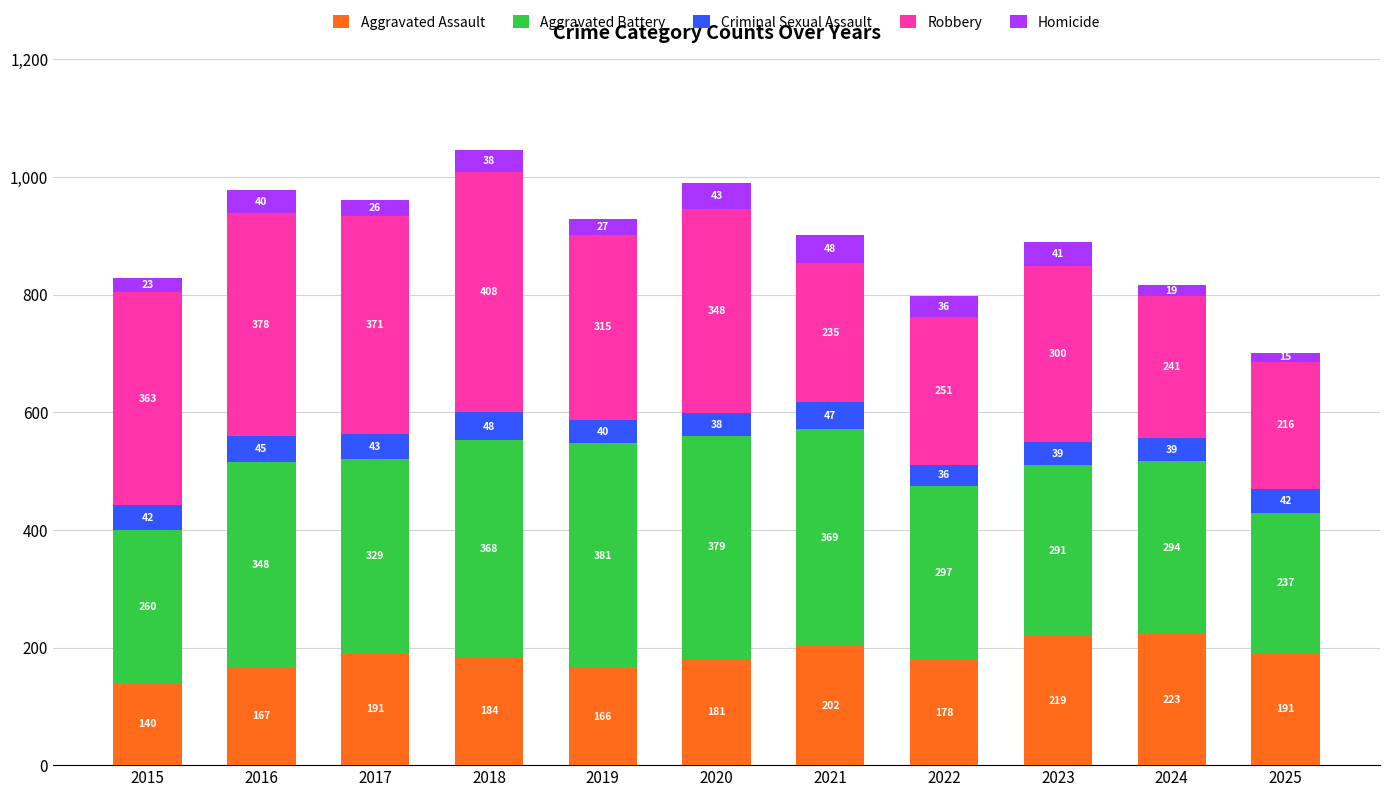

Is it true that Aggravated Assault equals 181 at 2020?

True